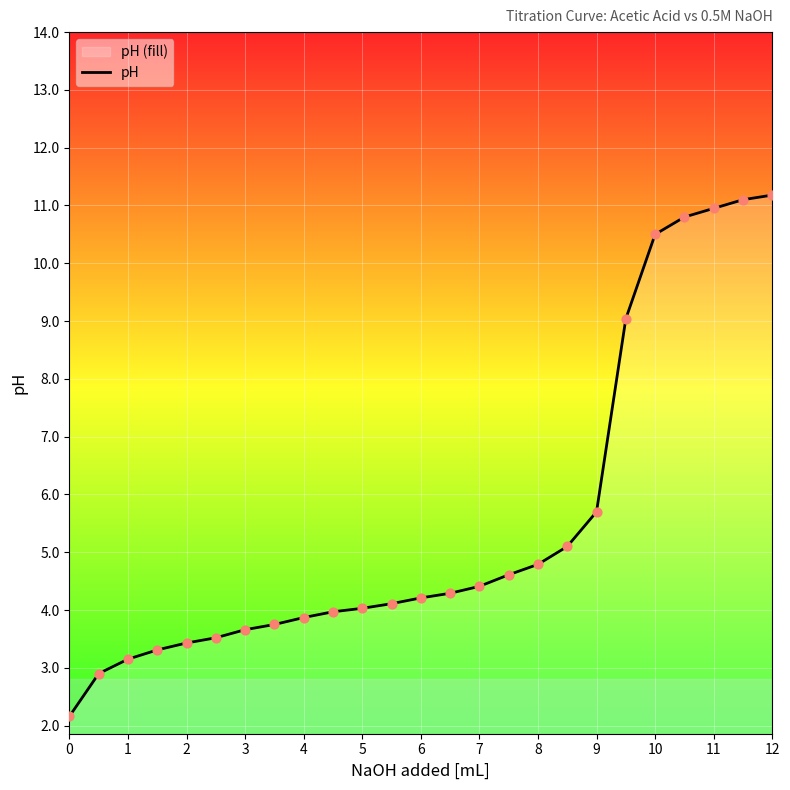

What is the ratio of the value at 4 to the value at 7?

0.9